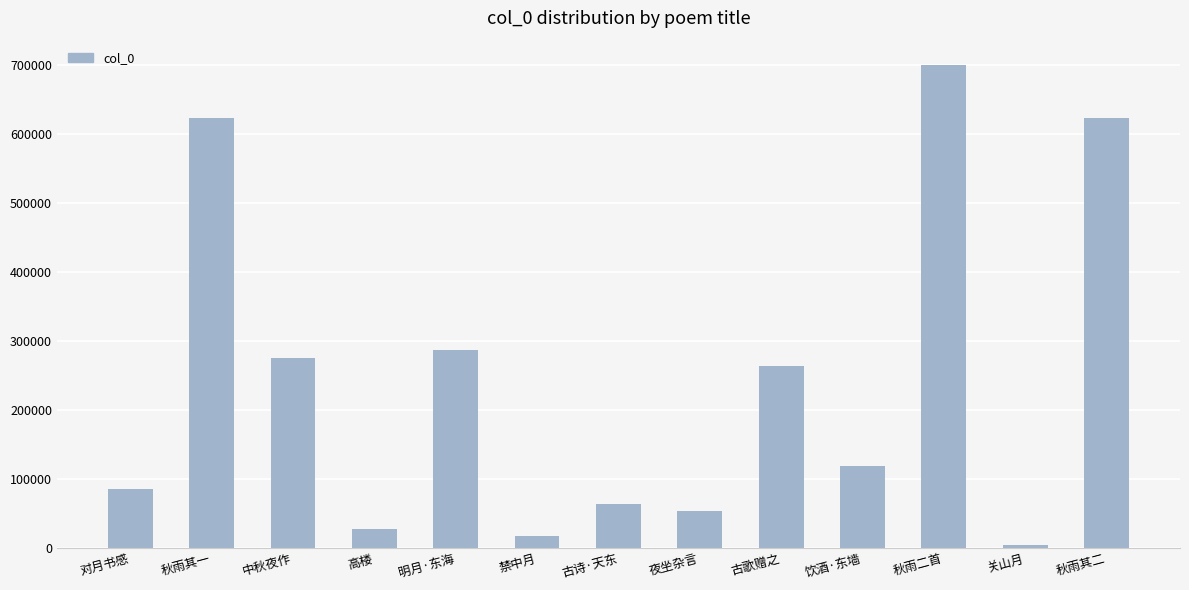

What is the label of the 8th bar from the right?

禁中月